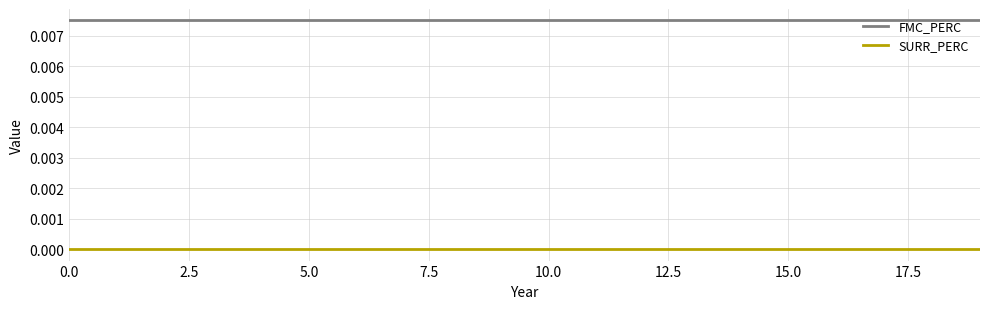

True or false: SURR_PERC and FMC_PERC cross at least once.

False